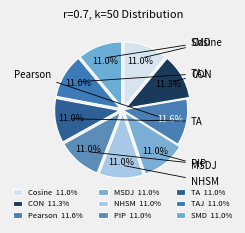

The SMD slice represents 25% of the pie. True or false?

False